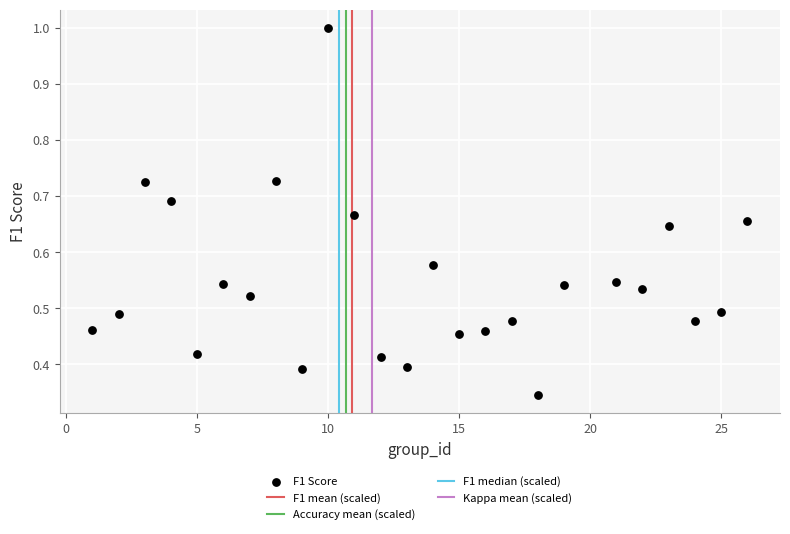

What is the range of X values (max minus min)?

25.0